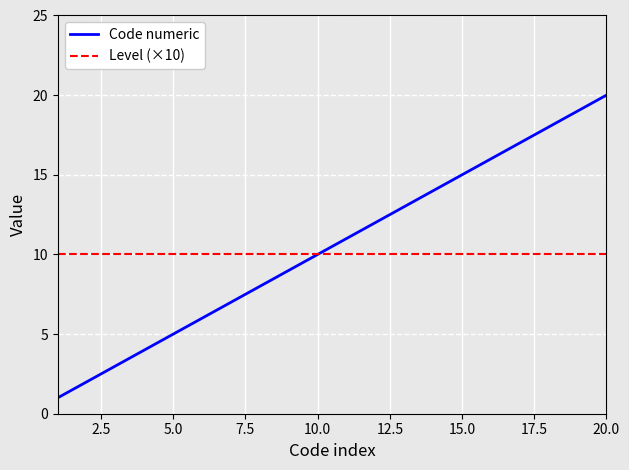

Rank the series by their average value, from highest to lowest.

Code numeric, Level (×10)